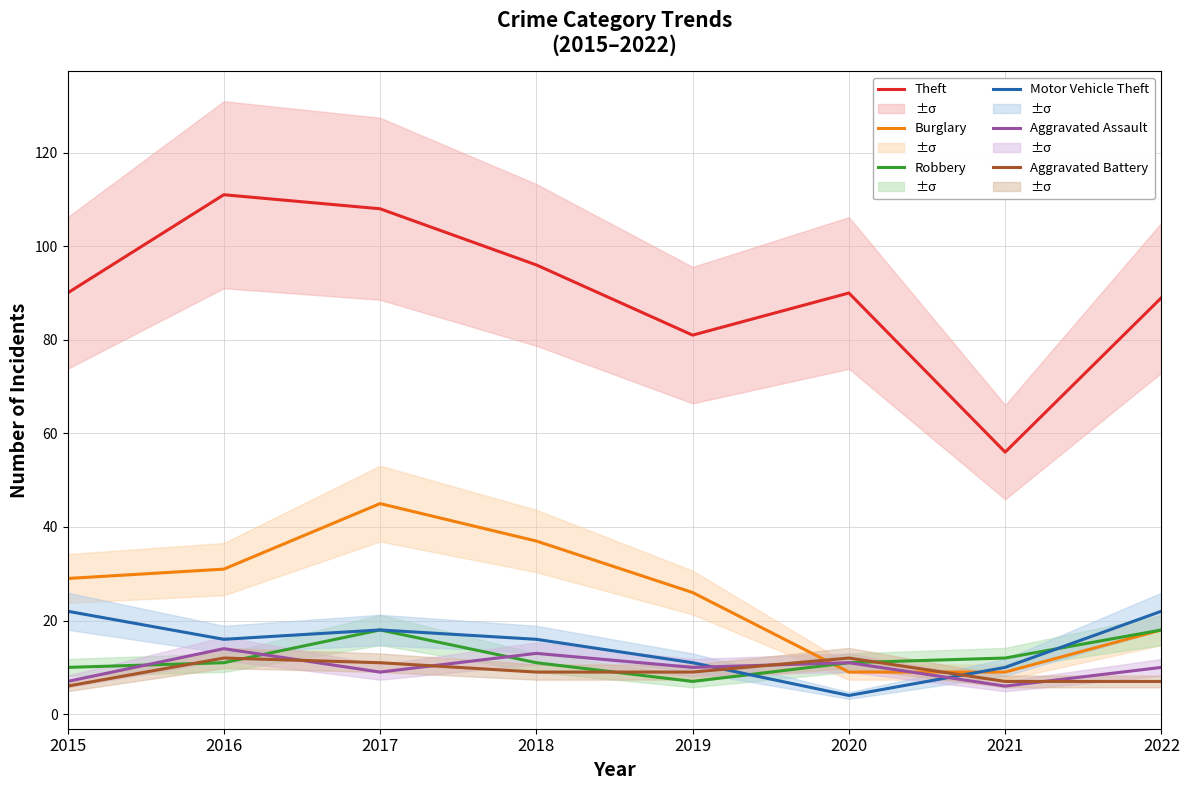

At which label is Motor Vehicle Theft closest to 13?

2019